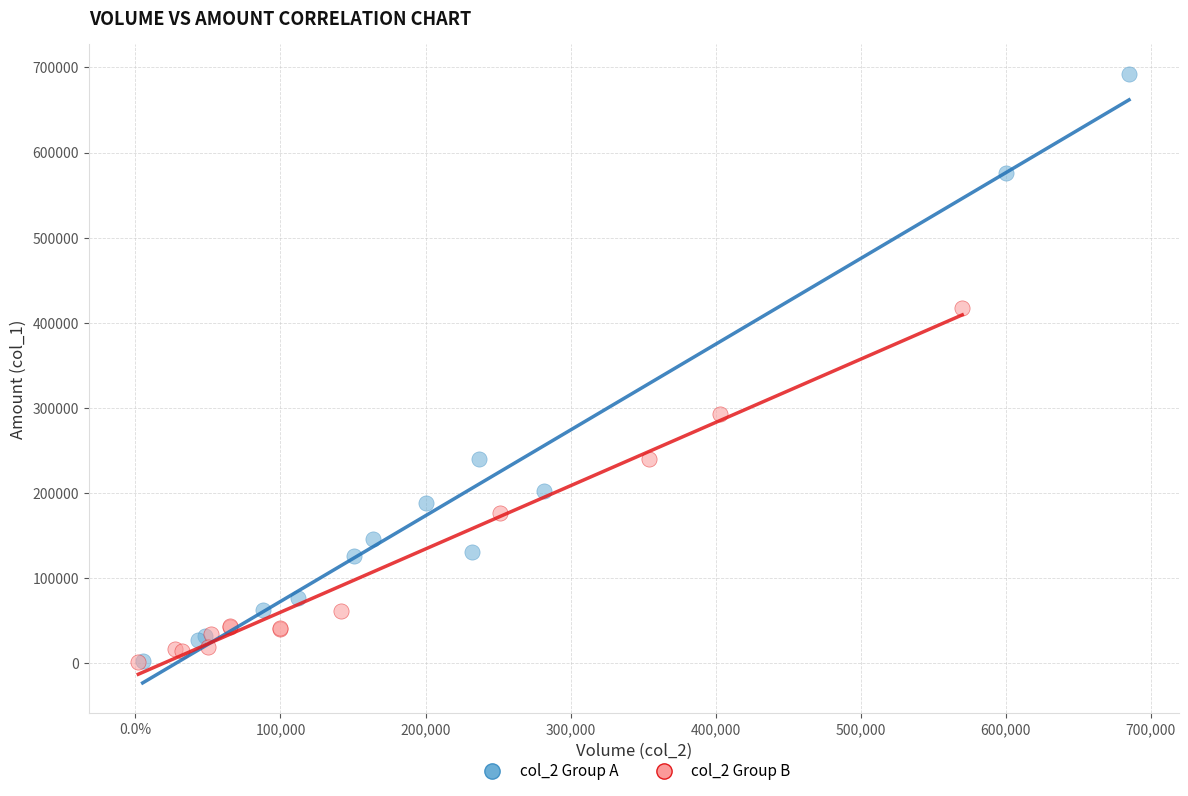

Which series has the largest Y range (max minus min)?

col_2 Group A